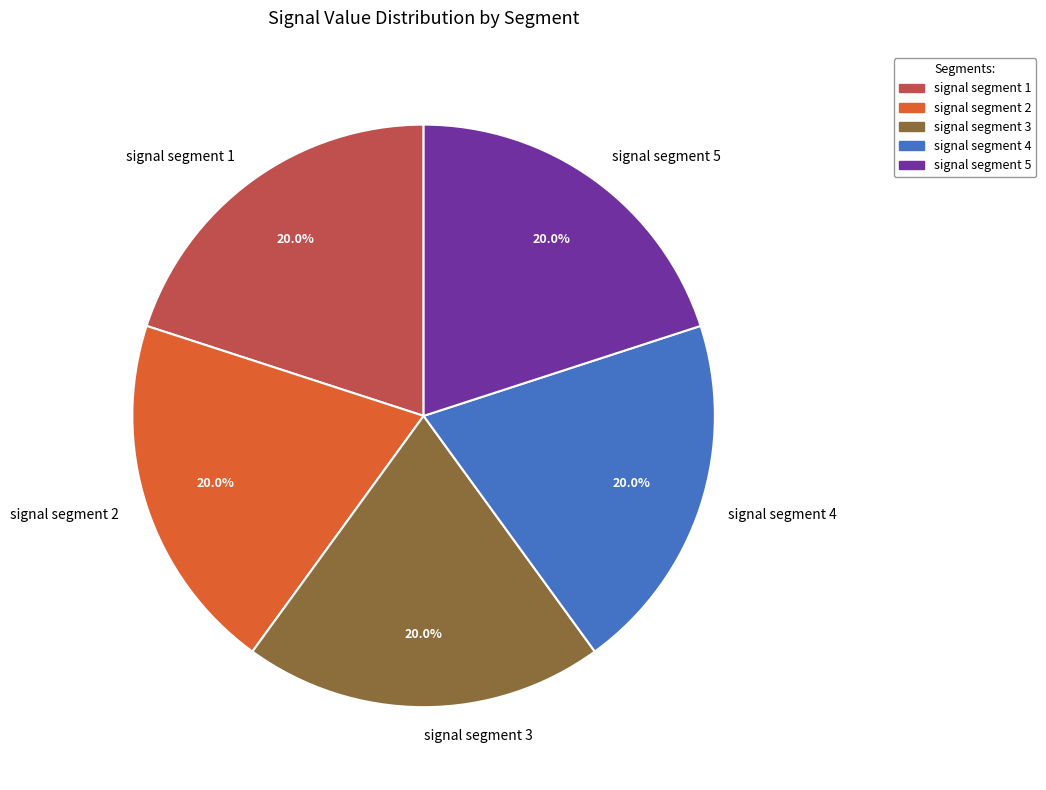

What percentage is NOT represented by signal segment 1?

80.0%